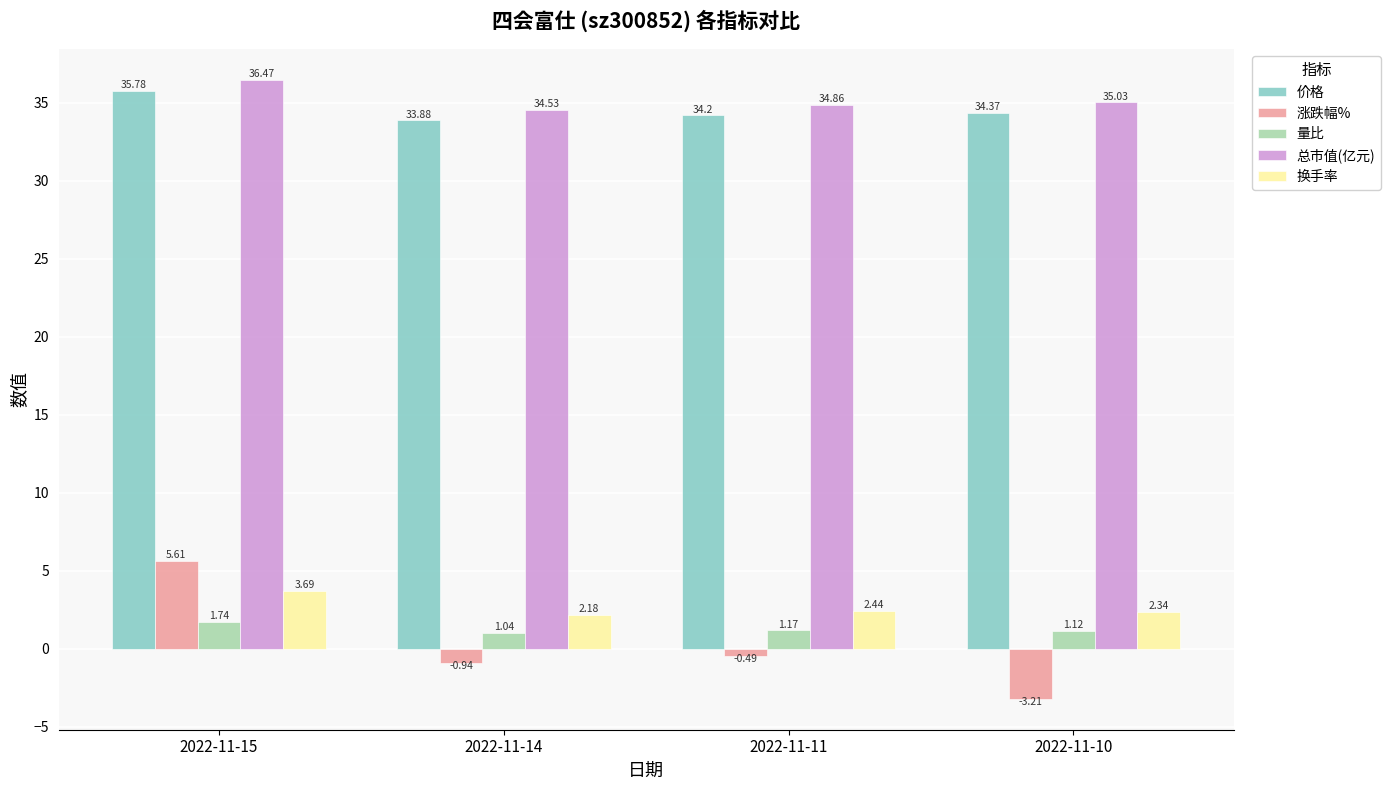

Count the number of categories in the chart.

4